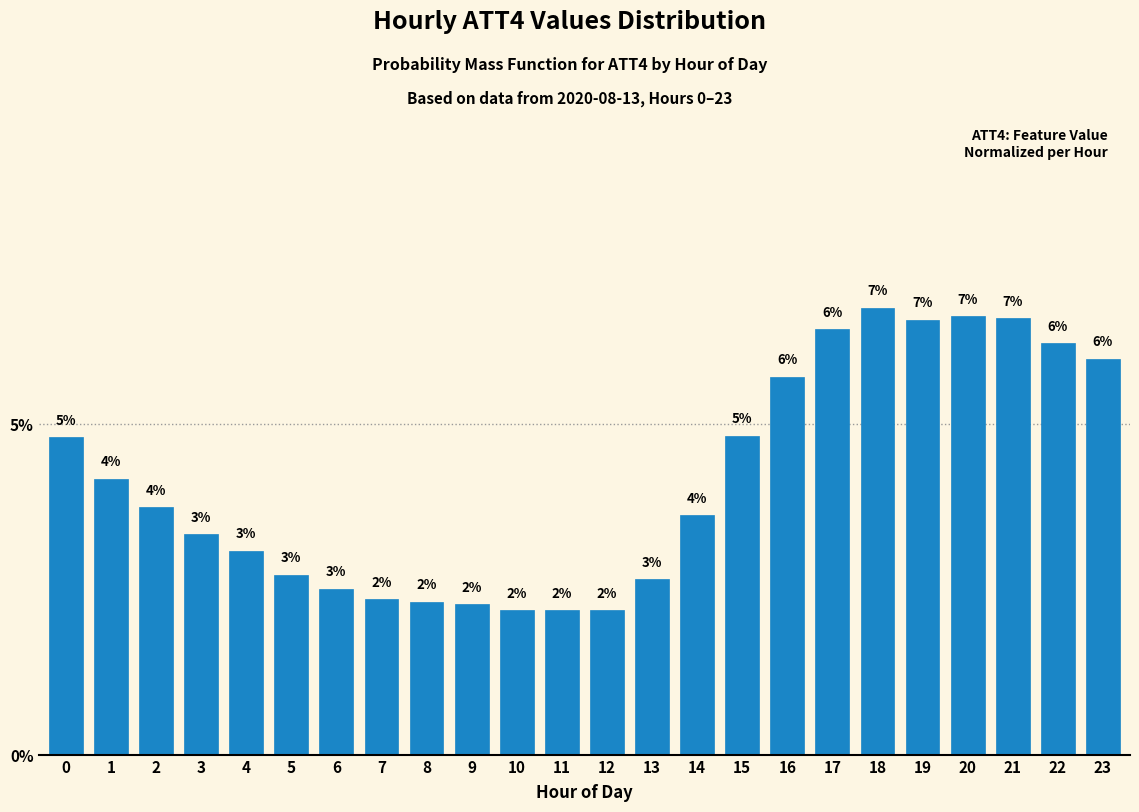

Does the chart contain any negative values?

No